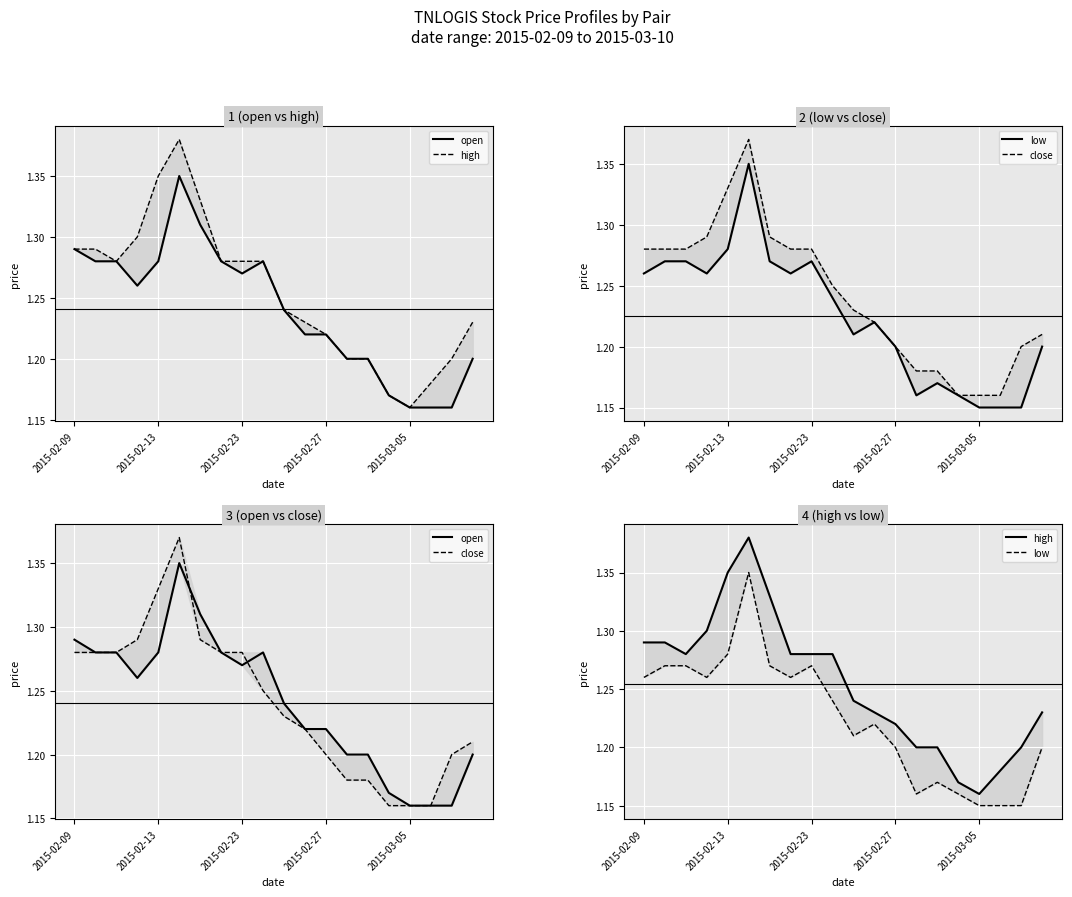

True or false: open and low cross at least once.

False